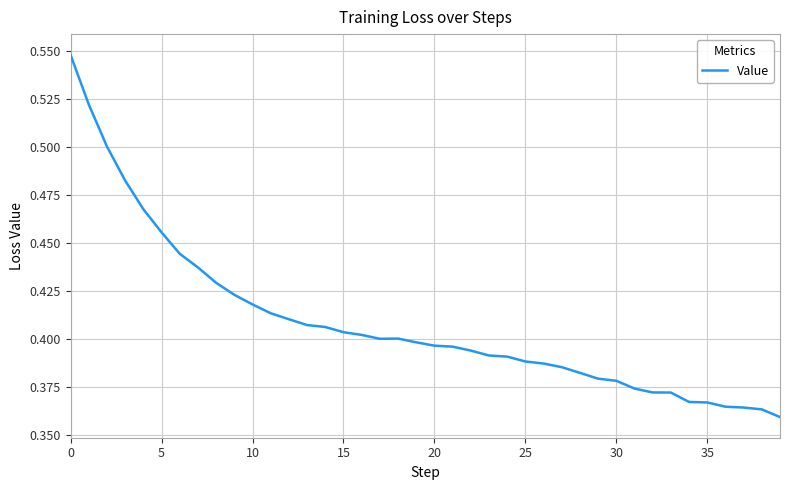

Is this an area chart (filled region under the line)?

No